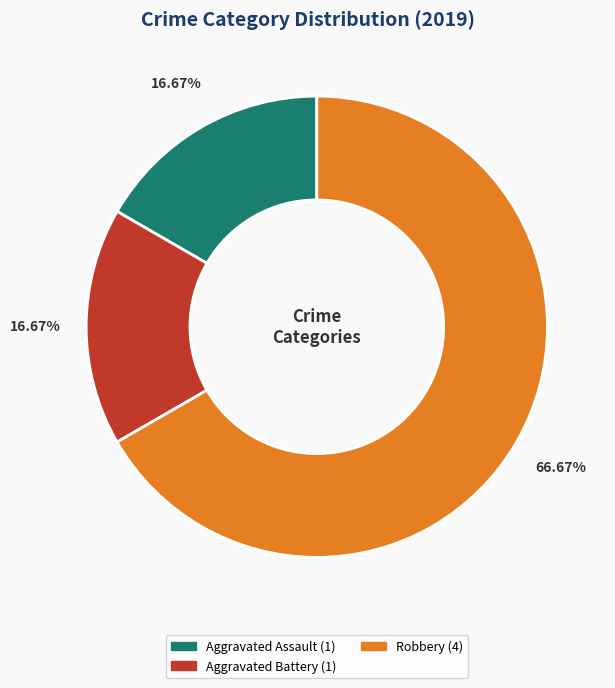

Is there a majority slice in this chart?

Yes